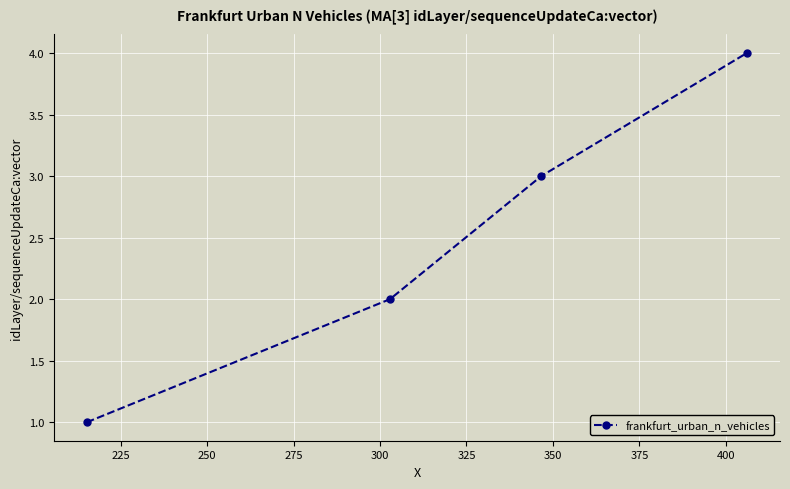

True or false: the data has more than 2 interior local peaks.

False